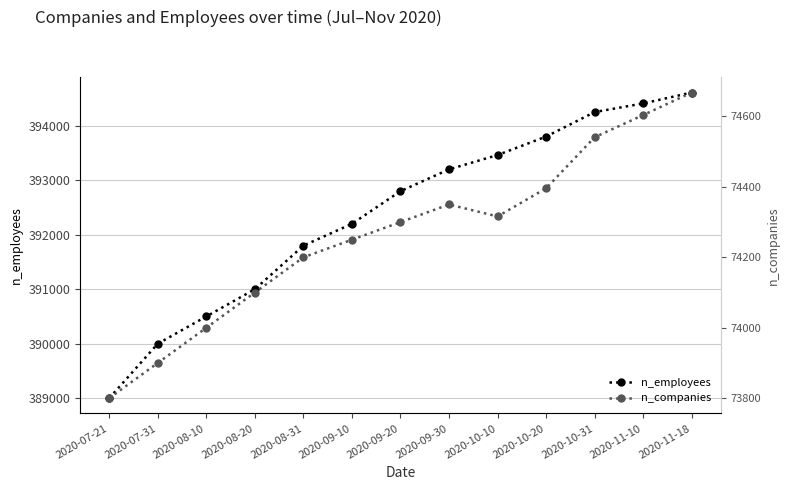

Which series has the widest spread of values?

n_employees